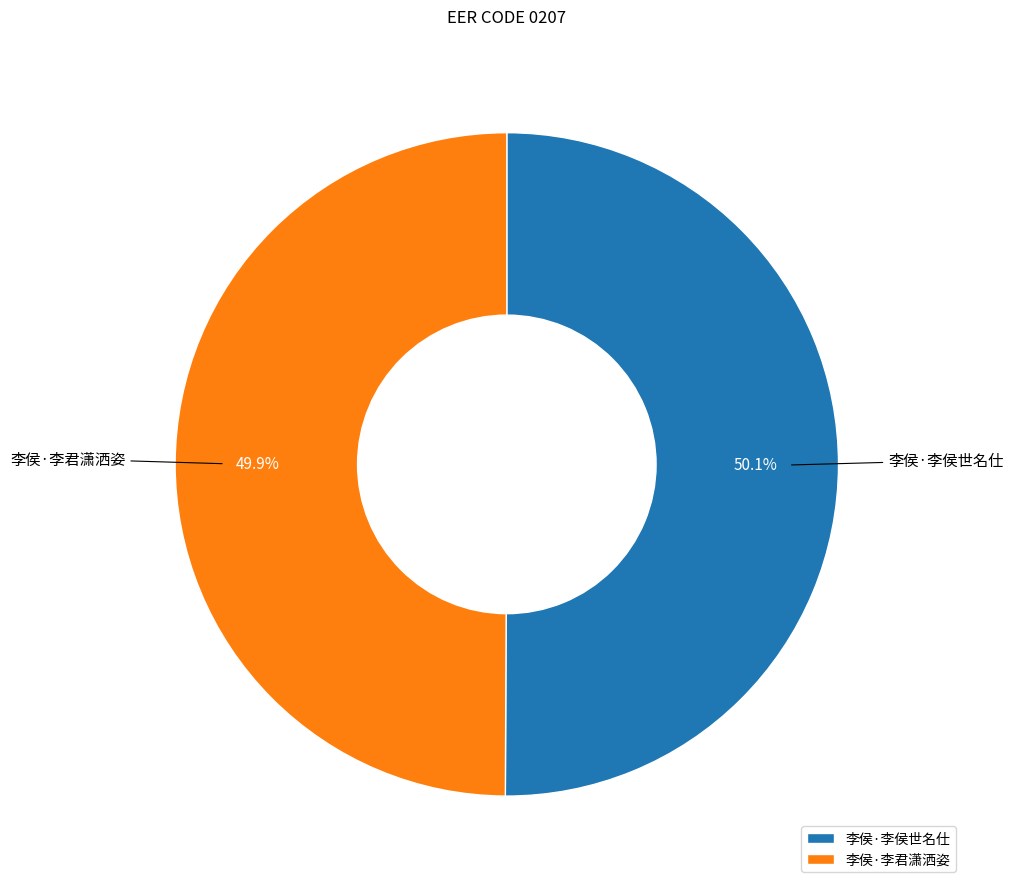

True or false: 李侯·李君潇洒姿 accounts for 50% of the total.

True